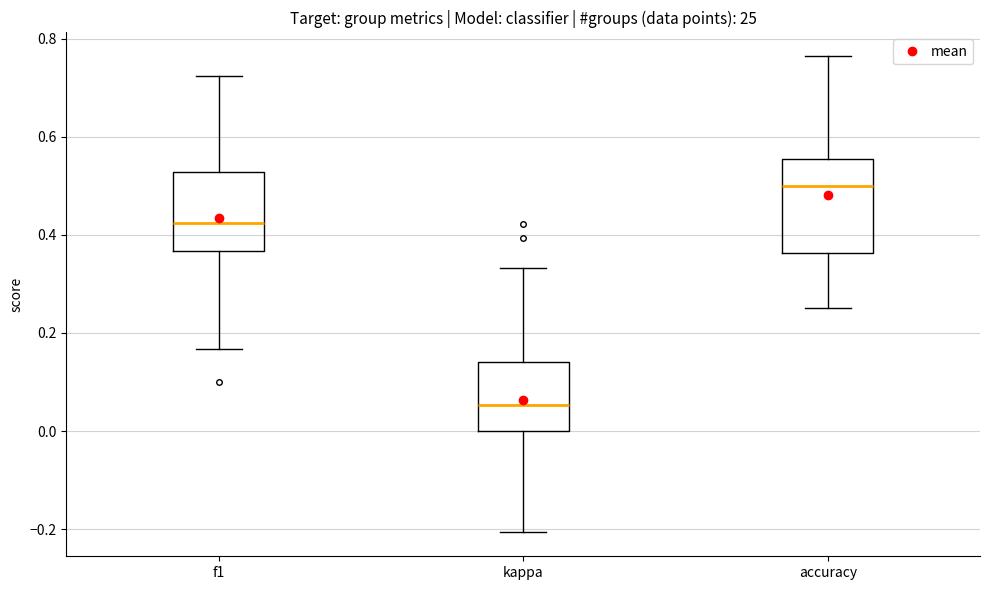

Where does the median line of the box for accuracy sit on the y-axis? The values are not printed on the chart, so give them approximately, as read against the axis.

0.50